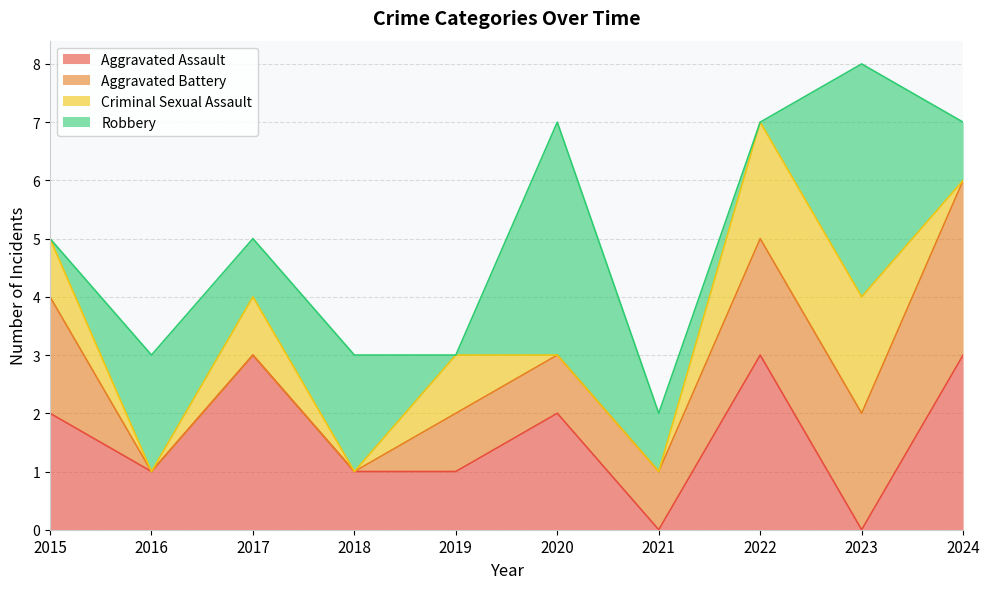

Is the value of Robbery at 2019 greater than the value of Aggravated Battery at 2020?

No